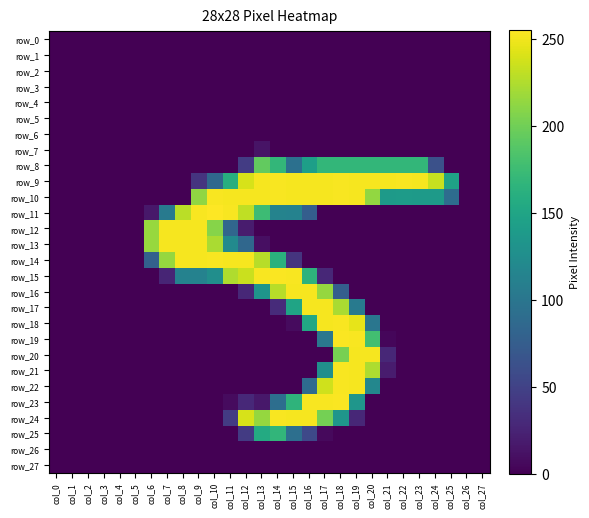

Reading left to right, what are all the values shown in this chart?

row_0: col_0=0	col_1=0	col_2=0	col_3=0	col_4=0	col_5=0	col_6=0	col_7=0	col_8=0	col_9=0	col_10=0	col_11=0	col_12=0	col_13=0	col_14=0	col_15=0	col_16=0	col_17=0	col_18=0	col_19=0	col_20=0	col_21=0	col_22=0	col_23=0	col_24=0	col_25=0	col_26=0	col_27=0
row_1: col_0=0	col_1=0	col_2=0	col_3=0	col_4=0	col_5=0	col_6=0	col_7=0	col_8=0	col_9=0	col_10=0	col_11=0	col_12=0	col_13=0	col_14=0	col_15=0	col_16=0	col_17=0	col_18=0	col_19=0	col_20=0	col_21=0	col_22=0	col_23=0	col_24=0	col_25=0	col_26=0	col_27=0
row_2: col_0=0	col_1=0	col_2=0	col_3=0	col_4=0	col_5=0	col_6=0	col_7=0	col_8=0	col_9=0	col_10=0	col_11=0	col_12=0	col_13=0	col_14=0	col_15=0	col_16=0	col_17=0	col_18=0	col_19=0	col_20=0	col_21=0	col_22=0	col_23=0	col_24=0	col_25=0	col_26=0	col_27=0
row_3: col_0=0	col_1=0	col_2=0	col_3=0	col_4=0	col_5=0	col_6=0	col_7=0	col_8=0	col_9=0	col_10=0	col_11=0	col_12=0	col_13=0	col_14=0	col_15=0	col_16=0	col_17=0	col_18=0	col_19=0	col_20=0	col_21=0	col_22=0	col_23=0	col_24=0	col_25=0	col_26=0	col_27=0
row_4: col_0=0	col_1=0	col_2=0	col_3=0	col_4=0	col_5=0	col_6=0	col_7=0	col_8=0	col_9=0	col_10=0	col_11=0	col_12=0	col_13=0	col_14=0	col_15=0	col_16=0	col_17=0	col_18=0	col_19=0	col_20=0	col_21=0	col_22=0	col_23=0	col_24=0	col_25=0	col_26=0	col_27=0
row_5: col_0=0	col_1=0	col_2=0	col_3=0	col_4=0	col_5=0	col_6=0	col_7=0	col_8=0	col_9=0	col_10=0	col_11=0	col_12=0	col_13=0	col_14=0	col_15=0	col_16=0	col_17=0	col_18=0	col_19=0	col_20=0	col_21=0	col_22=0	col_23=0	col_24=0	col_25=0	col_26=0	col_27=0
row_6: col_0=0	col_1=0	col_2=0	col_3=0	col_4=0	col_5=0	col_6=0	col_7=0	col_8=0	col_9=0	col_10=0	col_11=0	col_12=0	col_13=0	col_14=0	col_15=0	col_16=0	col_17=0	col_18=0	col_19=0	col_20=0	col_21=0	col_22=0	col_23=0	col_24=0	col_25=0	col_26=0	col_27=0
row_7: col_0=0	col_1=0	col_2=0	col_3=0	col_4=0	col_5=0	col_6=0	col_7=0	col_8=0	col_9=0	col_10=0	col_11=0	col_12=0	col_13=13	col_14=0	col_15=0	col_16=0	col_17=0	col_18=0	col_19=0	col_20=0	col_21=0	col_22=0	col_23=0	col_24=0	col_25=0	col_26=0	col_27=0
row_8: col_0=0	col_1=0	col_2=0	col_3=0	col_4=0	col_5=0	col_6=0	col_7=0	col_8=0	col_9=0	col_10=0	col_11=0	col_12=45	col_13=194	col_14=169	col_15=94	col_16=144	col_17=169	col_18=169	col_19=169	col_20=169	col_21=169	col_22=169	col_23=169	col_24=63	col_25=0	col_26=0	col_27=0
row_9: col_0=0	col_1=0	col_2=0	col_3=0	col_4=0	col_5=0	col_6=0	col_7=0	col_8=0	col_9=38	col_10=86	col_11=160	col_12=240	col_13=252	col_14=253	col_15=252	col_16=252	col_17=252	col_18=253	col_19=252	col_20=252	col_21=252	col_22=253	col_23=252	col_24=234	col_25=147	col_26=0	col_27=0
row_10: col_0=0	col_1=0	col_2=0	col_3=0	col_4=0	col_5=0	col_6=0	col_7=0	col_8=0	col_9=213	col_10=253	col_11=252	col_12=252	col_13=252	col_14=253	col_15=252	col_16=252	col_17=252	col_18=253	col_19=252	col_20=214	col_21=139	col_22=140	col_23=139	col_24=139	col_25=90	col_26=0	col_27=0
row_11: col_0=0	col_1=0	col_2=0	col_3=0	col_4=0	col_5=0	col_6=16	col_7=104	col_8=229	col_9=253	col_10=255	col_11=253	col_12=231	col_13=175	col_14=114	col_15=113	col_16=76	col_17=0	col_18=0	col_19=0	col_20=0	col_21=0	col_22=0	col_23=0	col_24=0	col_25=0	col_26=0	col_27=0
row_12: col_0=0	col_1=0	col_2=0	col_3=0	col_4=0	col_5=0	col_6=216	col_7=252	col_8=252	col_9=252	col_10=209	col_11=84	col_12=19	col_13=0	col_14=0	col_15=0	col_16=0	col_17=0	col_18=0	col_19=0	col_20=0	col_21=0	col_22=0	col_23=0	col_24=0	col_25=0	col_26=0	col_27=0
row_13: col_0=0	col_1=0	col_2=0	col_3=0	col_4=0	col_5=0	col_6=216	col_7=252	col_8=252	col_9=252	col_10=223	col_11=122	col_12=85	col_13=10	col_14=0	col_15=0	col_16=0	col_17=0	col_18=0	col_19=0	col_20=0	col_21=0	col_22=0	col_23=0	col_24=0	col_25=0	col_26=0	col_27=0
row_14: col_0=0	col_1=0	col_2=0	col_3=0	col_4=0	col_5=0	col_6=79	col_7=215	col_8=252	col_9=252	col_10=253	col_11=252	col_12=252	col_13=228	col_14=163	col_15=38	col_16=0	col_17=0	col_18=0	col_19=0	col_20=0	col_21=0	col_22=0	col_23=0	col_24=0	col_25=0	col_26=0	col_27=0
row_15: col_0=0	col_1=0	col_2=0	col_3=0	col_4=0	col_5=0	col_6=0	col_7=26	col_8=113	col_9=113	col_10=126	col_11=225	col_12=235	col_13=253	col_14=254	col_15=253	col_16=165	col_17=28	col_18=0	col_19=0	col_20=0	col_21=0	col_22=0	col_23=0	col_24=0	col_25=0	col_26=0	col_27=0
row_16: col_0=0	col_1=0	col_2=0	col_3=0	col_4=0	col_5=0	col_6=0	col_7=0	col_8=0	col_9=0	col_10=0	col_11=0	col_12=28	col_13=133	col_14=228	col_15=252	col_16=252	col_17=215	col_18=76	col_19=0	col_20=0	col_21=0	col_22=0	col_23=0	col_24=0	col_25=0	col_26=0	col_27=0
row_17: col_0=0	col_1=0	col_2=0	col_3=0	col_4=0	col_5=0	col_6=0	col_7=0	col_8=0	col_9=0	col_10=0	col_11=0	col_12=0	col_13=0	col_14=31	col_15=149	col_16=252	col_17=252	col_18=223	col_19=104	col_20=0	col_21=0	col_22=0	col_23=0	col_24=0	col_25=0	col_26=0	col_27=0
row_18: col_0=0	col_1=0	col_2=0	col_3=0	col_4=0	col_5=0	col_6=0	col_7=0	col_8=0	col_9=0	col_10=0	col_11=0	col_12=0	col_13=0	col_14=0	col_15=7	col_16=153	col_17=252	col_18=253	col_19=246	col_20=100	col_21=0	col_22=0	col_23=0	col_24=0	col_25=0	col_26=0	col_27=0
row_19: col_0=0	col_1=0	col_2=0	col_3=0	col_4=0	col_5=0	col_6=0	col_7=0	col_8=0	col_9=0	col_10=0	col_11=0	col_12=0	col_13=0	col_14=0	col_15=0	col_16=0	col_17=101	col_18=254	col_19=253	col_20=178	col_21=4	col_22=0	col_23=0	col_24=0	col_25=0	col_26=0	col_27=0
row_20: col_0=0	col_1=0	col_2=0	col_3=0	col_4=0	col_5=0	col_6=0	col_7=0	col_8=0	col_9=0	col_10=0	col_11=0	col_12=0	col_13=0	col_14=0	col_15=0	col_16=0	col_17=0	col_18=203	col_19=252	col_20=252	col_21=28	col_22=0	col_23=0	col_24=0	col_25=0	col_26=0	col_27=0
row_21: col_0=0	col_1=0	col_2=0	col_3=0	col_4=0	col_5=0	col_6=0	col_7=0	col_8=0	col_9=0	col_10=0	col_11=0	col_12=0	col_13=0	col_14=0	col_15=0	col_16=0	col_17=126	col_18=253	col_19=252	col_20=224	col_21=19	col_22=0	col_23=0	col_24=0	col_25=0	col_26=0	col_27=0
row_22: col_0=0	col_1=0	col_2=0	col_3=0	col_4=0	col_5=0	col_6=0	col_7=0	col_8=0	col_9=0	col_10=0	col_11=0	col_12=0	col_13=0	col_14=0	col_15=0	col_16=89	col_17=237	col_18=253	col_19=252	col_20=118	col_21=0	col_22=0	col_23=0	col_24=0	col_25=0	col_26=0	col_27=0
row_23: col_0=0	col_1=0	col_2=0	col_3=0	col_4=0	col_5=0	col_6=0	col_7=0	col_8=0	col_9=0	col_10=0	col_11=7	col_12=29	col_13=16	col_14=92	col_15=166	col_16=253	col_17=253	col_18=254	col_19=134	col_20=0	col_21=0	col_22=0	col_23=0	col_24=0	col_25=0	col_26=0	col_27=0
row_24: col_0=0	col_1=0	col_2=0	col_3=0	col_4=0	col_5=0	col_6=0	col_7=0	col_8=0	col_9=0	col_10=0	col_11=44	col_12=240	col_13=215	col_14=253	col_15=252	col_16=252	col_17=202	col_18=134	col_19=28	col_20=0	col_21=0	col_22=0	col_23=0	col_24=0	col_25=0	col_26=0	col_27=0
row_25: col_0=0	col_1=0	col_2=0	col_3=0	col_4=0	col_5=0	col_6=0	col_7=0	col_8=0	col_9=0	col_10=0	col_11=0	col_12=44	col_13=156	col_14=168	col_15=93	col_16=56	col_17=6	col_18=0	col_19=0	col_20=0	col_21=0	col_22=0	col_23=0	col_24=0	col_25=0	col_26=0	col_27=0
row_26: col_0=0	col_1=0	col_2=0	col_3=0	col_4=0	col_5=0	col_6=0	col_7=0	col_8=0	col_9=0	col_10=0	col_11=0	col_12=0	col_13=0	col_14=0	col_15=0	col_16=0	col_17=0	col_18=0	col_19=0	col_20=0	col_21=0	col_22=0	col_23=0	col_24=0	col_25=0	col_26=0	col_27=0
row_27: col_0=0	col_1=0	col_2=0	col_3=0	col_4=0	col_5=0	col_6=0	col_7=0	col_8=0	col_9=0	col_10=0	col_11=0	col_12=0	col_13=0	col_14=0	col_15=0	col_16=0	col_17=0	col_18=0	col_19=0	col_20=0	col_21=0	col_22=0	col_23=0	col_24=0	col_25=0	col_26=0	col_27=0